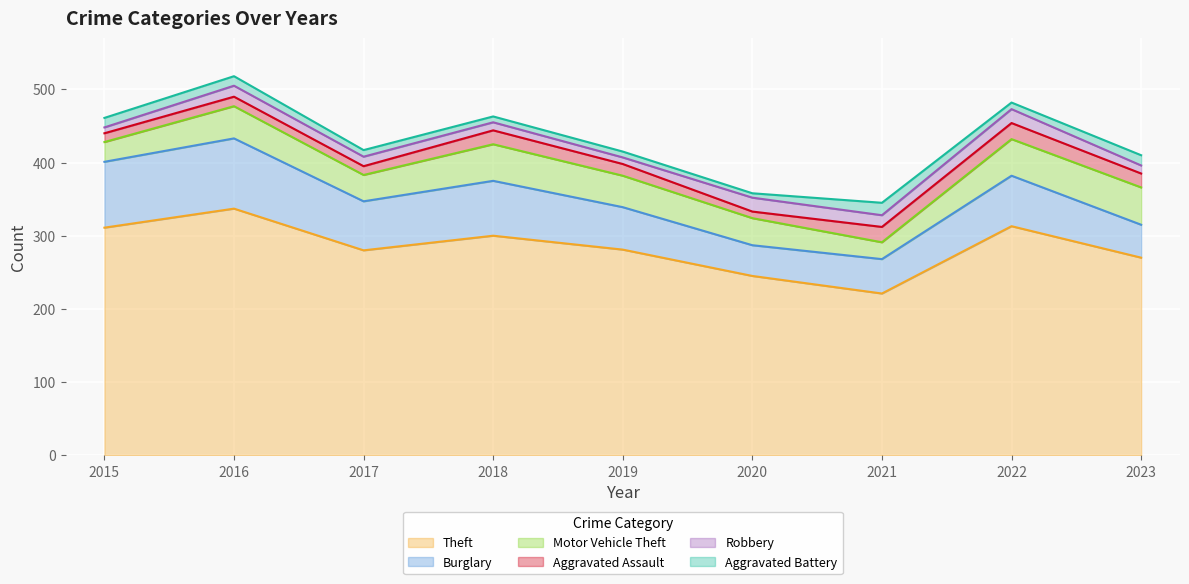

What is the value of the Burglary point at the 1st from the left?

90